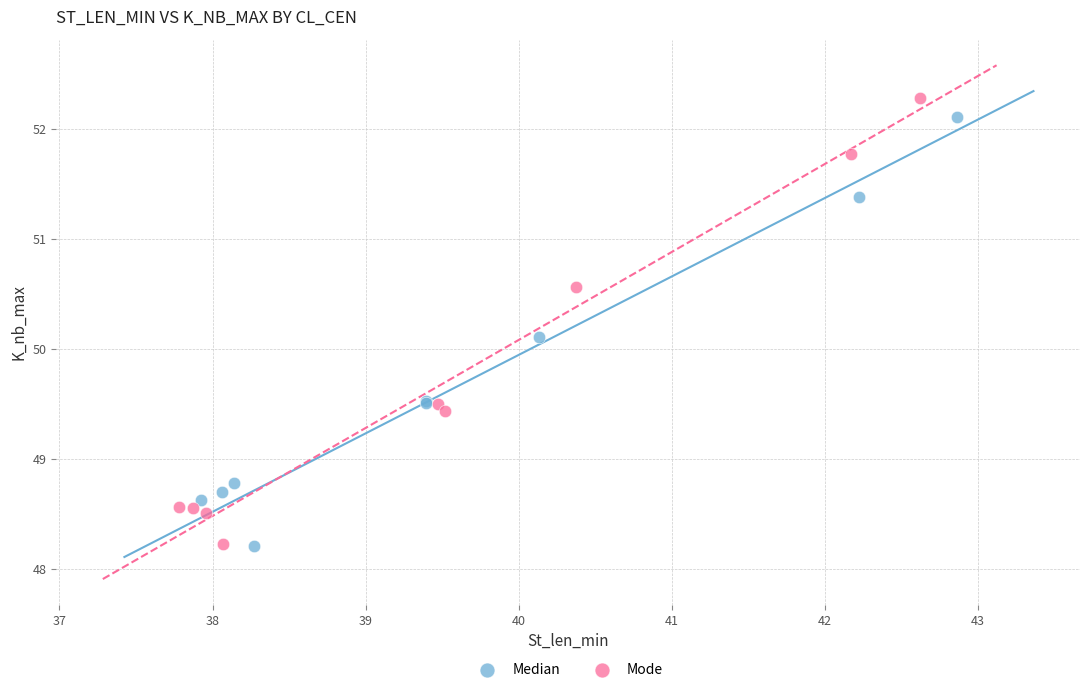

What are all the series names shown in the legend?

Median, Mode